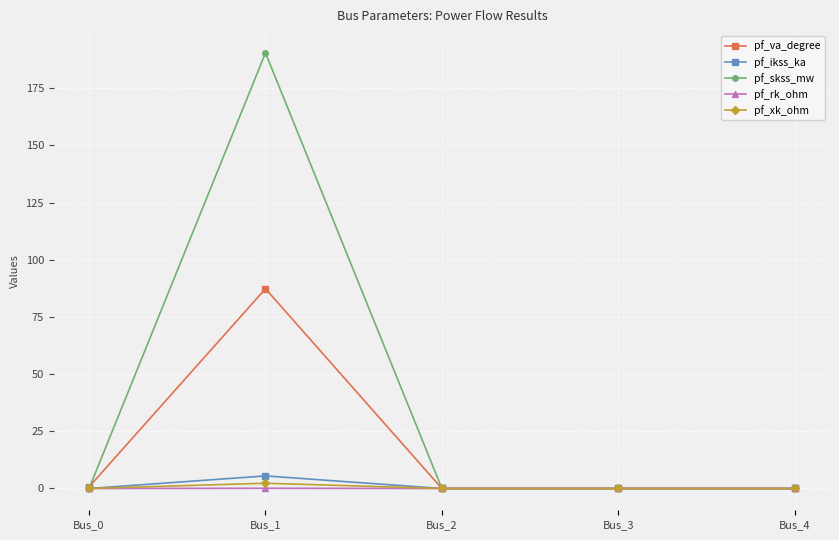

Is this an area chart (filled region under the line)?

No